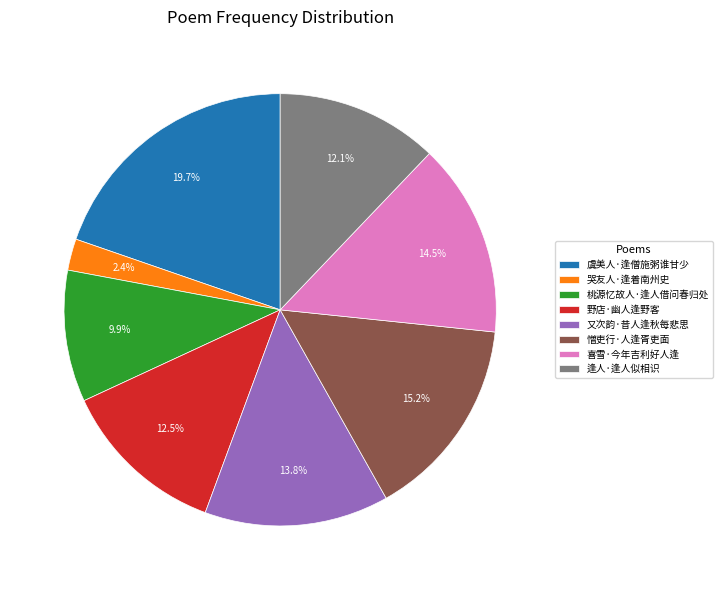

How many slices are in this pie chart?

8